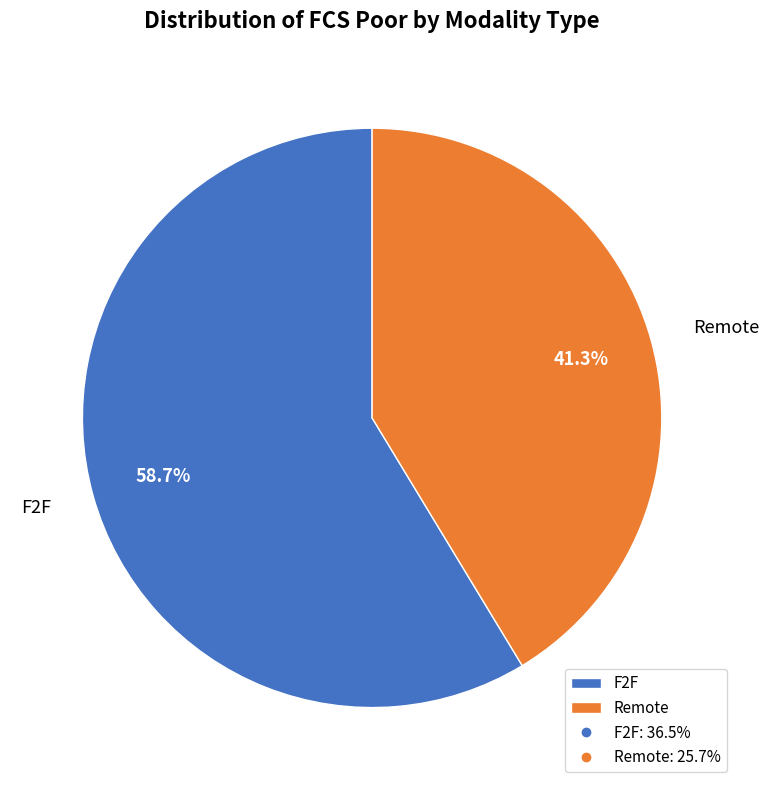

How much of the chart is everything except F2F?

41.3%